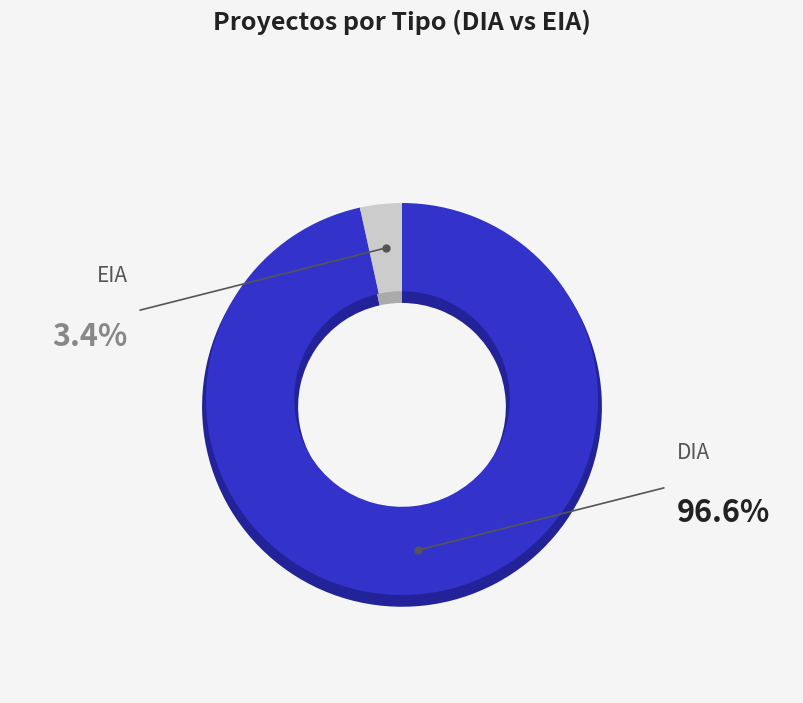

Count the number of slices in the pie.

2